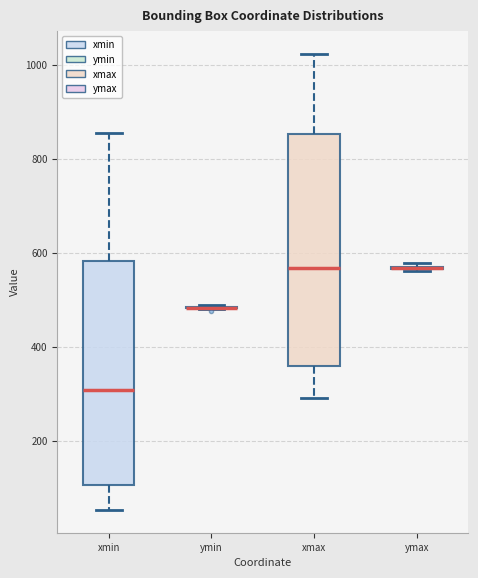

Reading left to right, transcribe this box plot: for each box, give where its median line is, the range the box spans, and where its two whiskers end, as read against the y-axis. The values are not printed on the chart, so give them approximately, as read against the axis.

xmin: median 300, box 100 to 580, whiskers 60 to 860
ymin: box collapsed to a line at 480, whiskers 480 to 480
xmax: median 560, box 360 to 860, whiskers 300 to 1020
ymax: box collapsed to a line at 560, whiskers 560 to 580